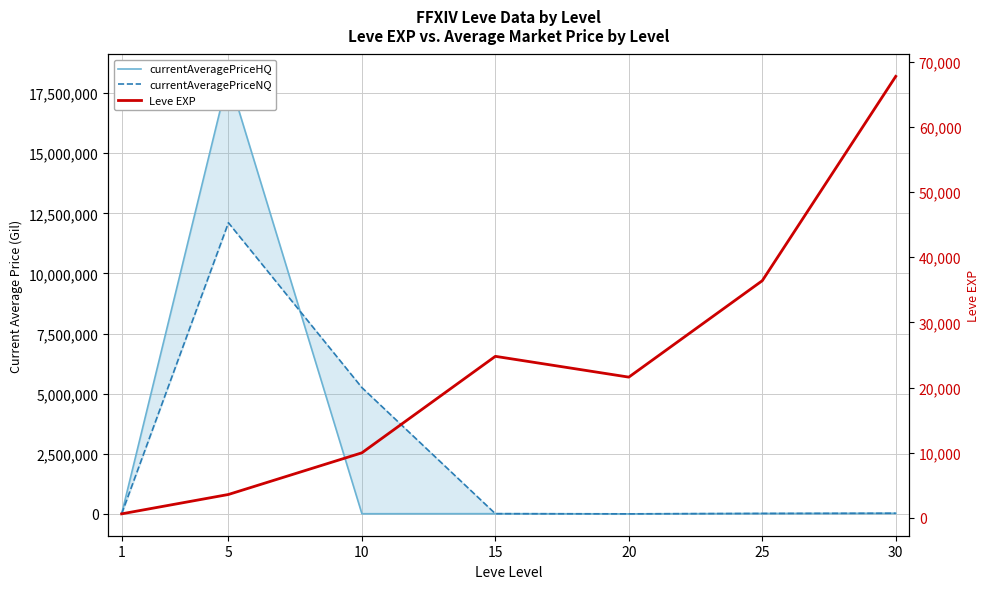

Between 10 and 1, which is larger?

10